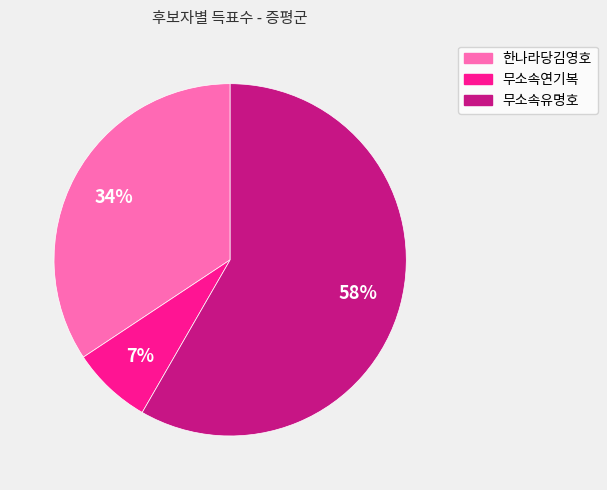

To the nearest percent, what is the difference between the 한나라당김영호 and 무소속유명호 slice percentages?

24%